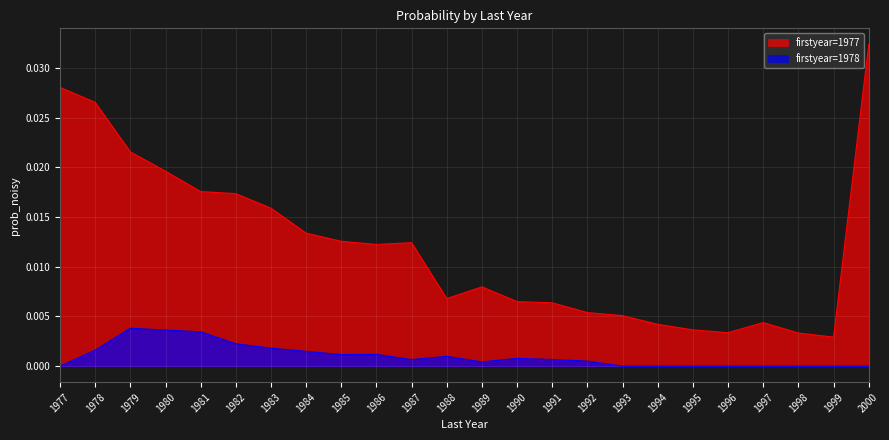

How many lines are shown in the chart?

2